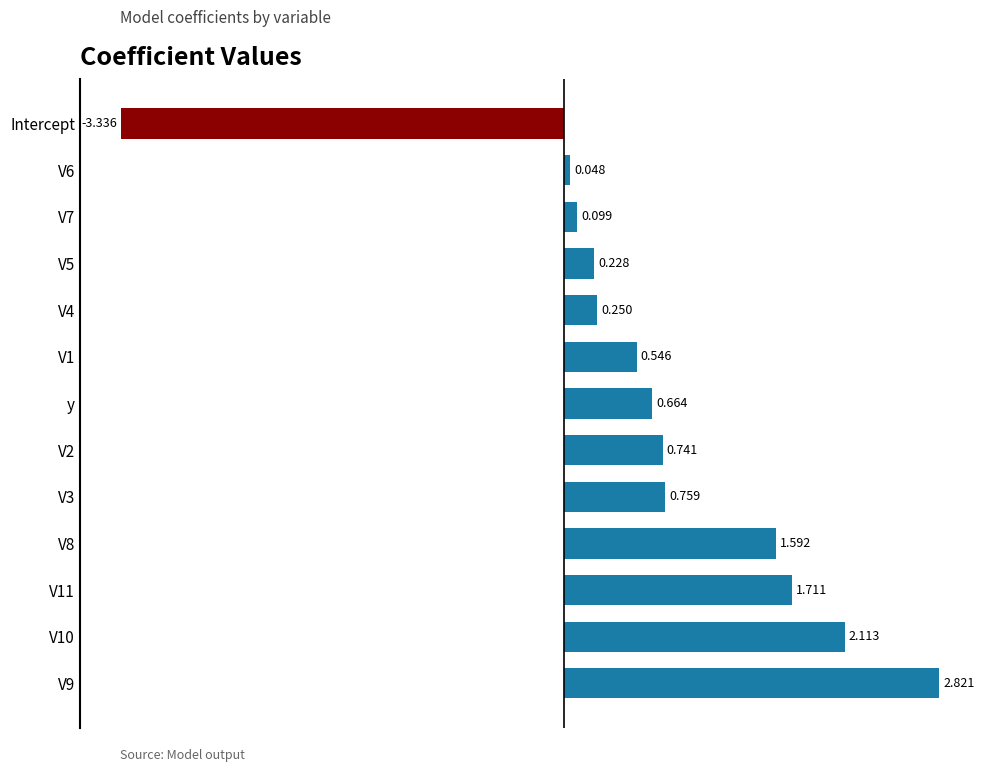

Rank the categories by value from lowest to highest.

Intercept, V6, V7, V5, V4, V1, y, V2, V3, V8, V11, V10, V9